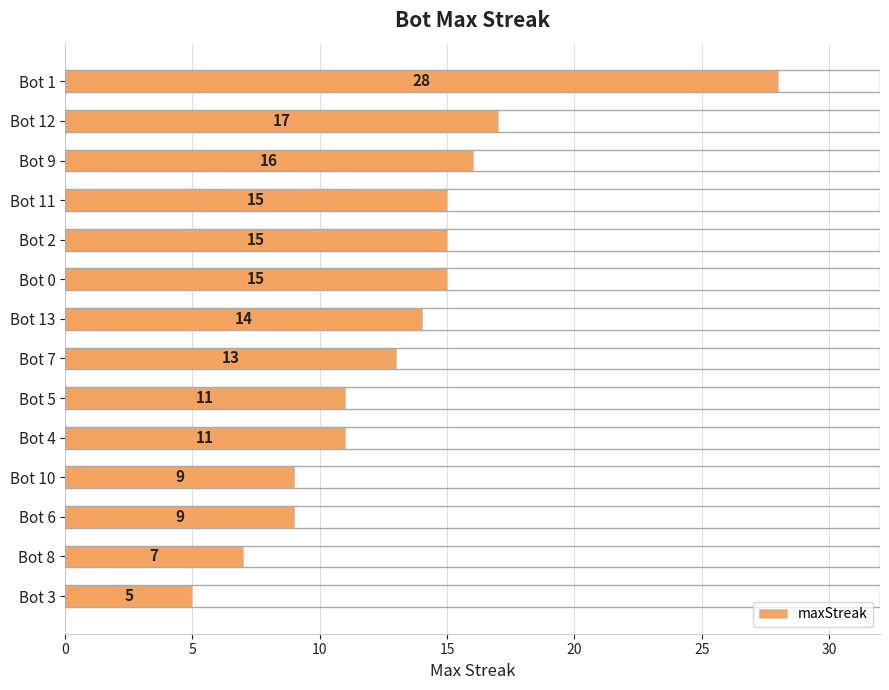

Does the chart contain stacked bars?

No